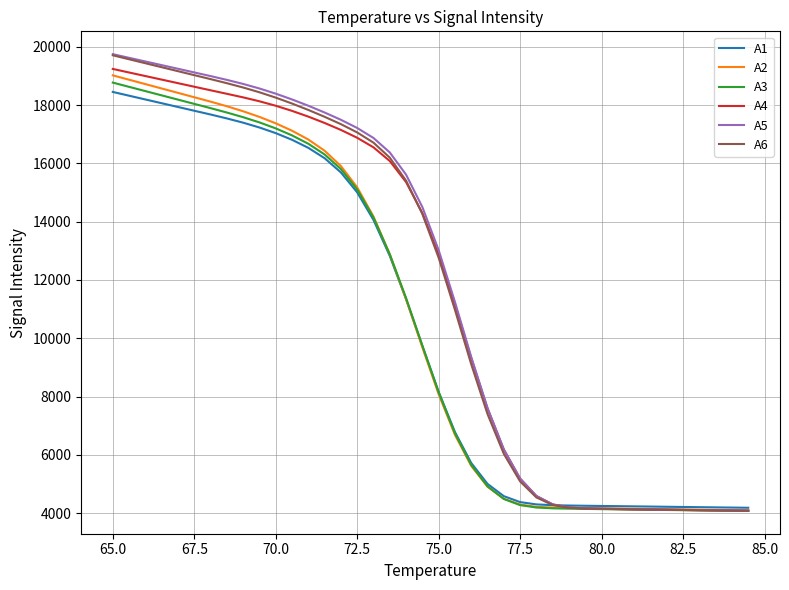

How many values in the A5 series are below 14499?

20